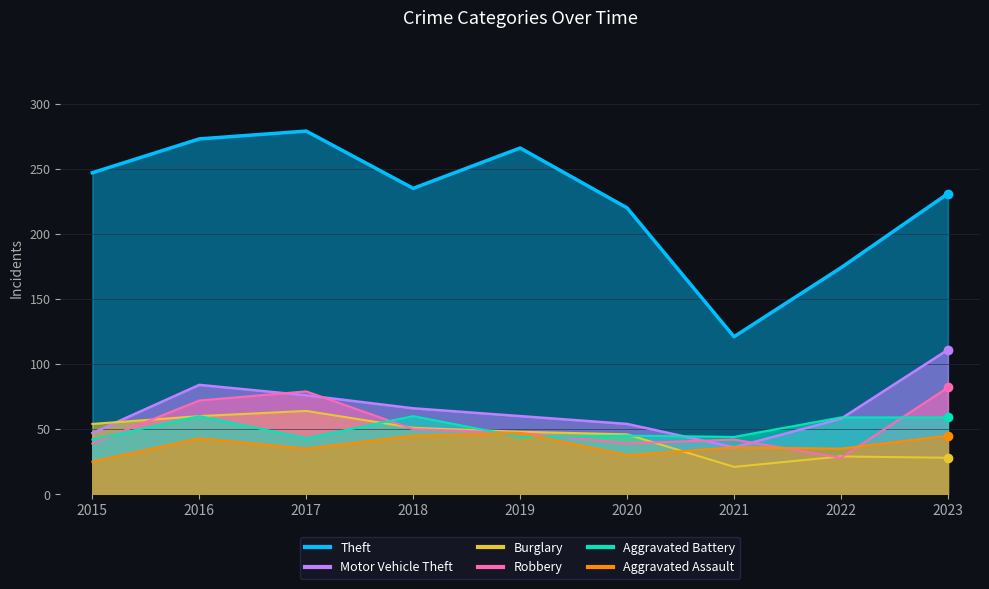

What is the smallest value displayed?

21